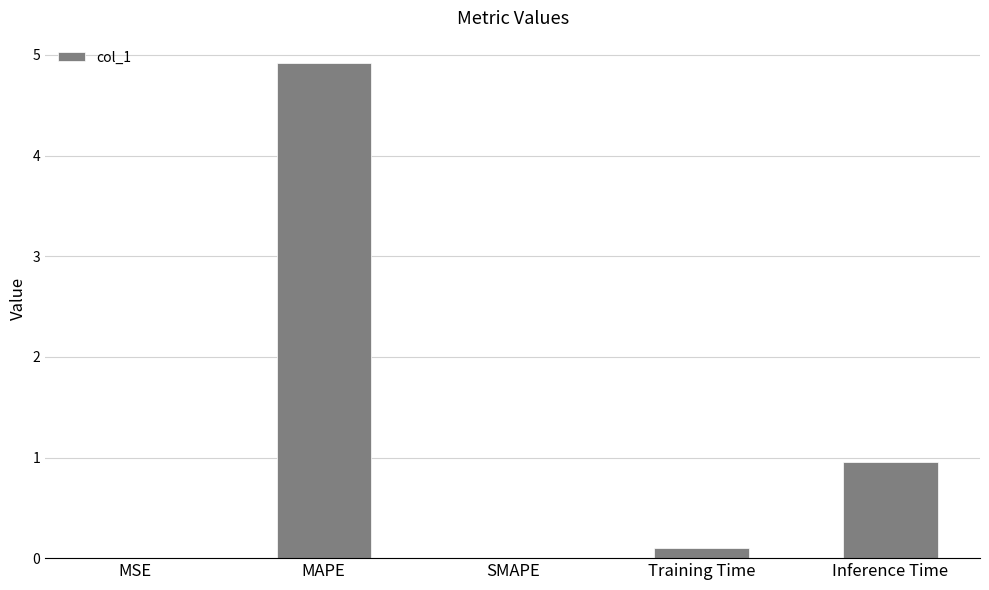

Which category has the highest value across all series?

MAPE